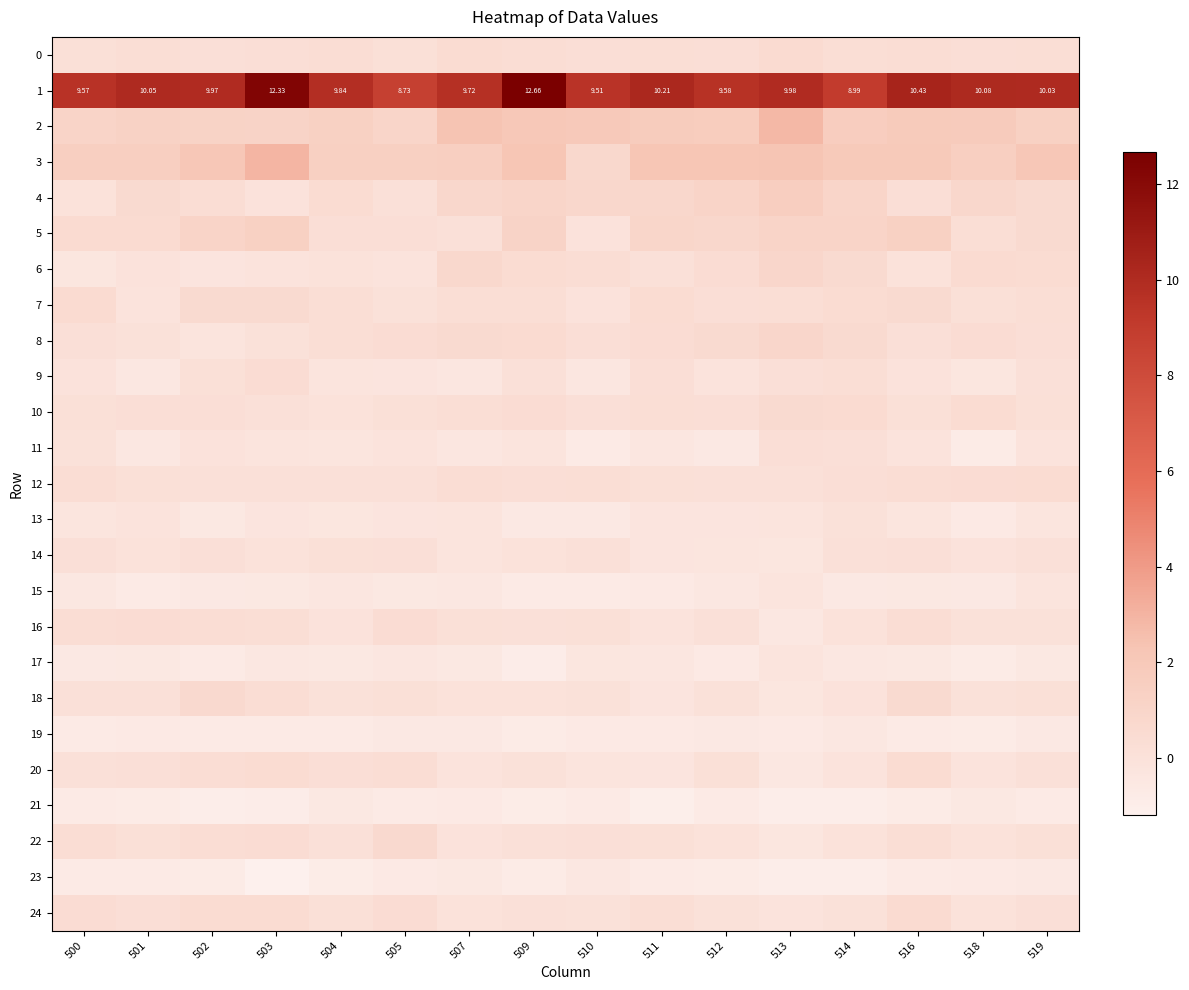

How many values in the 13 series exceed 0?

1